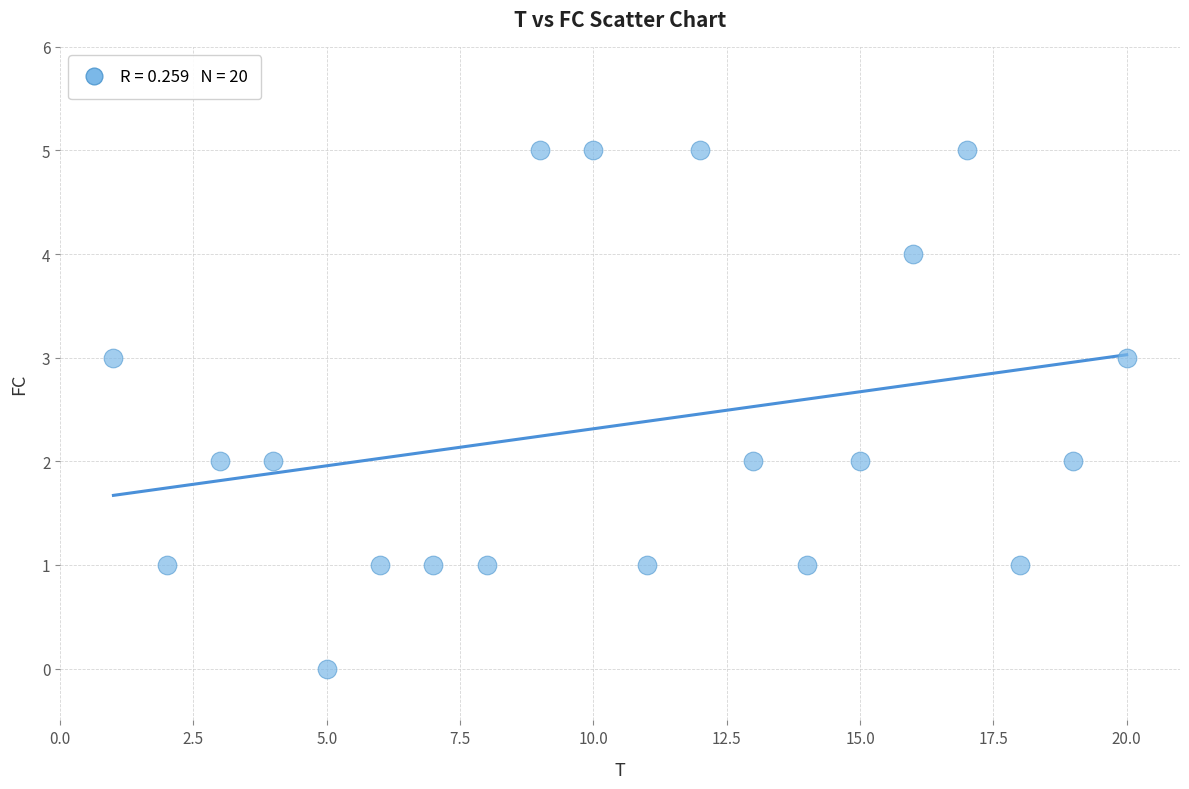

What is the range of X values (max minus min)?

19